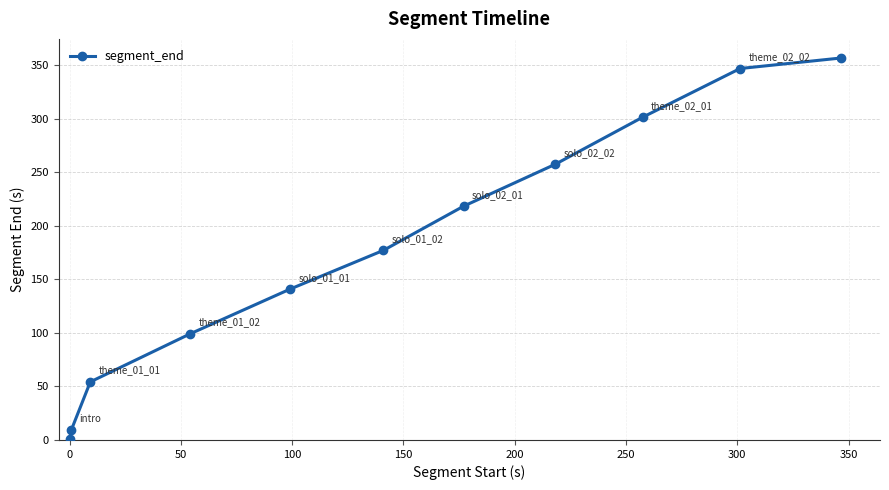

What is the value of the 4th point from the left?

99.2